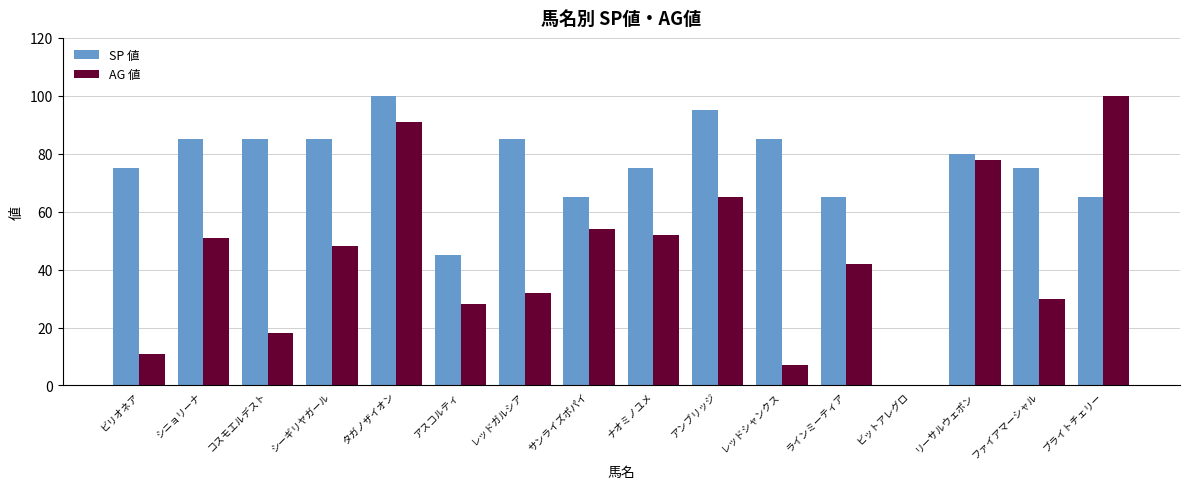

Where is AG 値 nearest to the value 50?

シニョリーナ